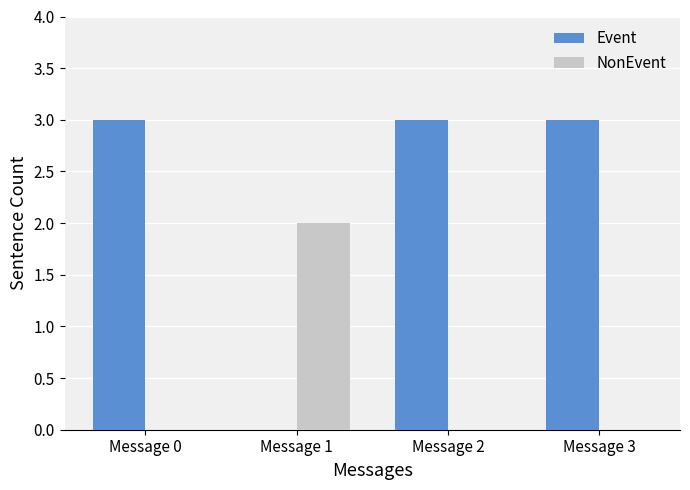

Which series has the largest total across all categories?

Event